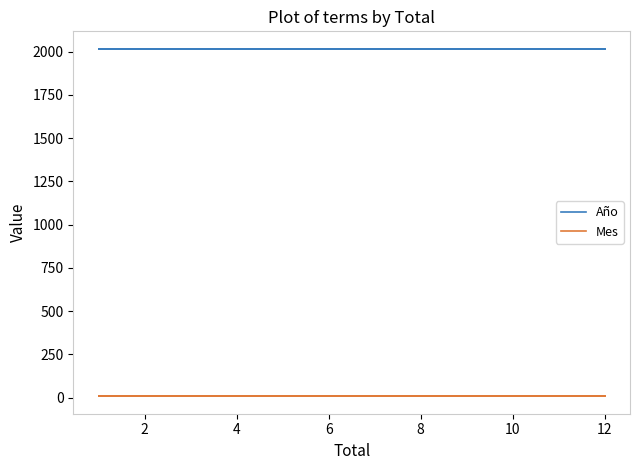

True or false: Mes has more than 1 interior local peaks.

False